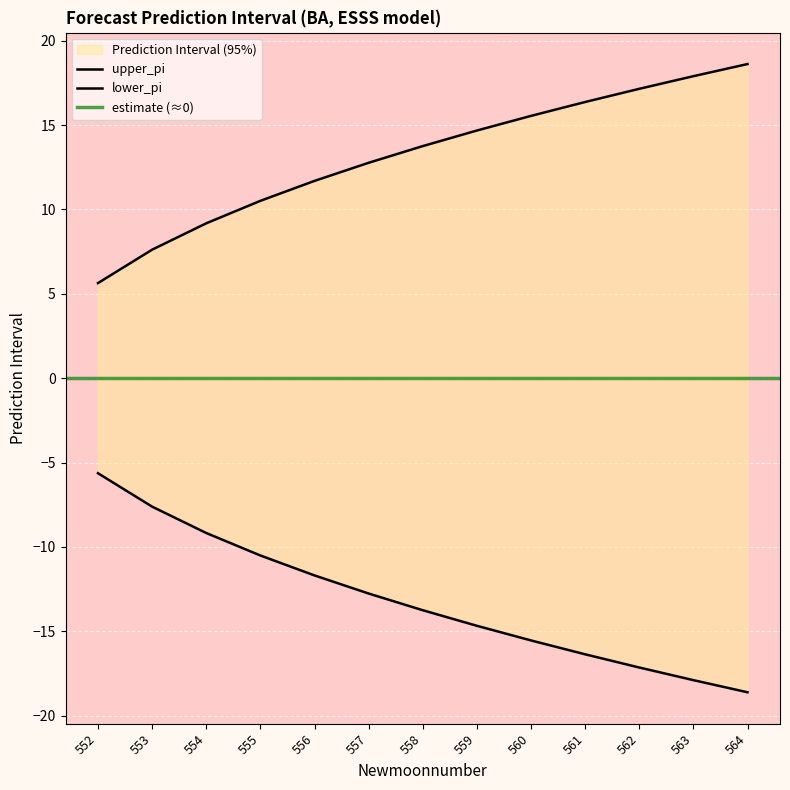

Is the value of upper_pi at 552 greater than the value of lower_pi at 553?

Yes